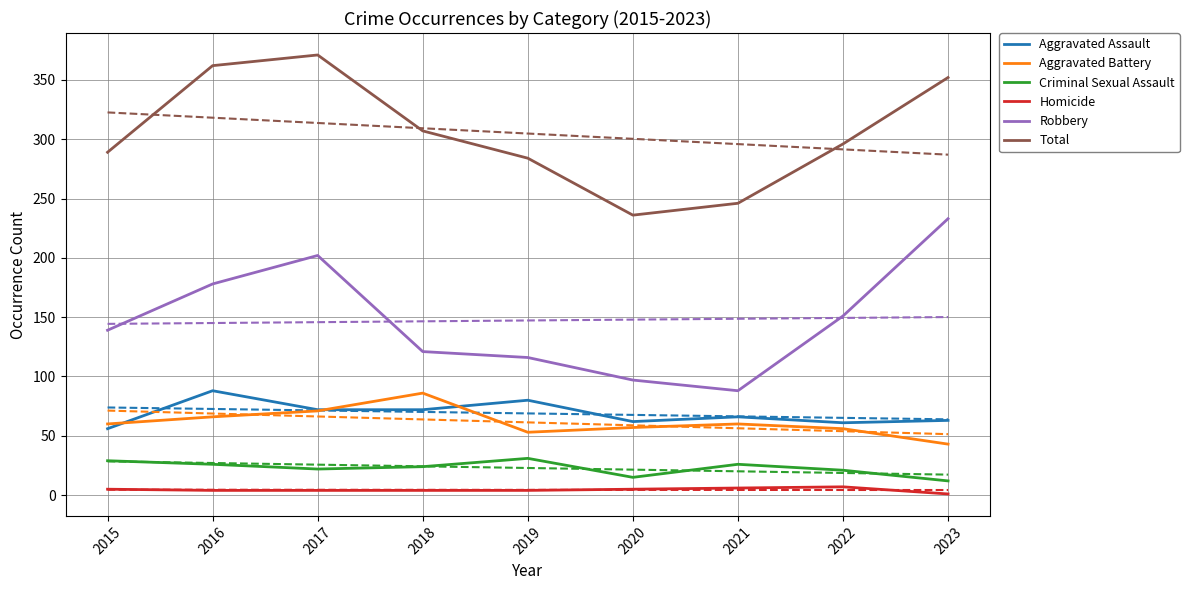

How many data points in Aggravated Battery are above 60?

3